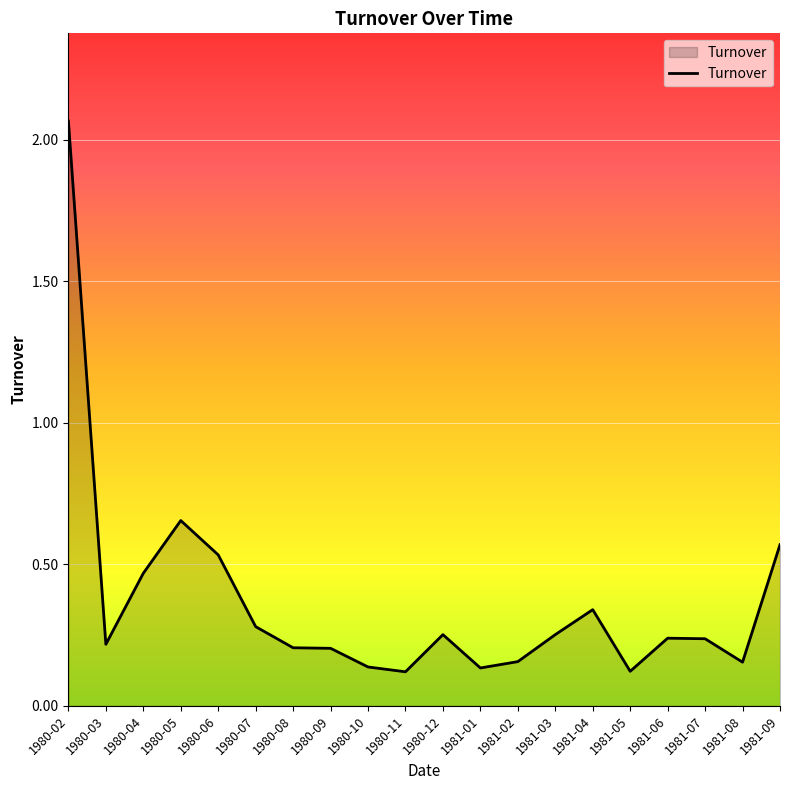

What position from the right is 1981-09?

1